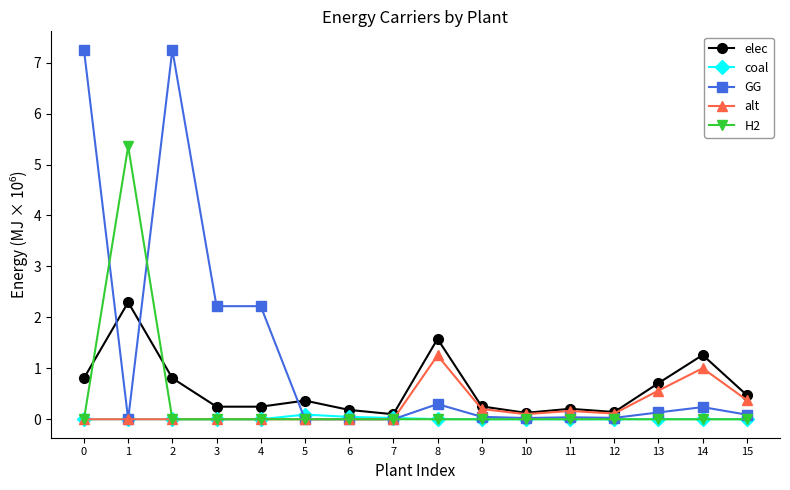

Does the chart have visible grid lines?

No